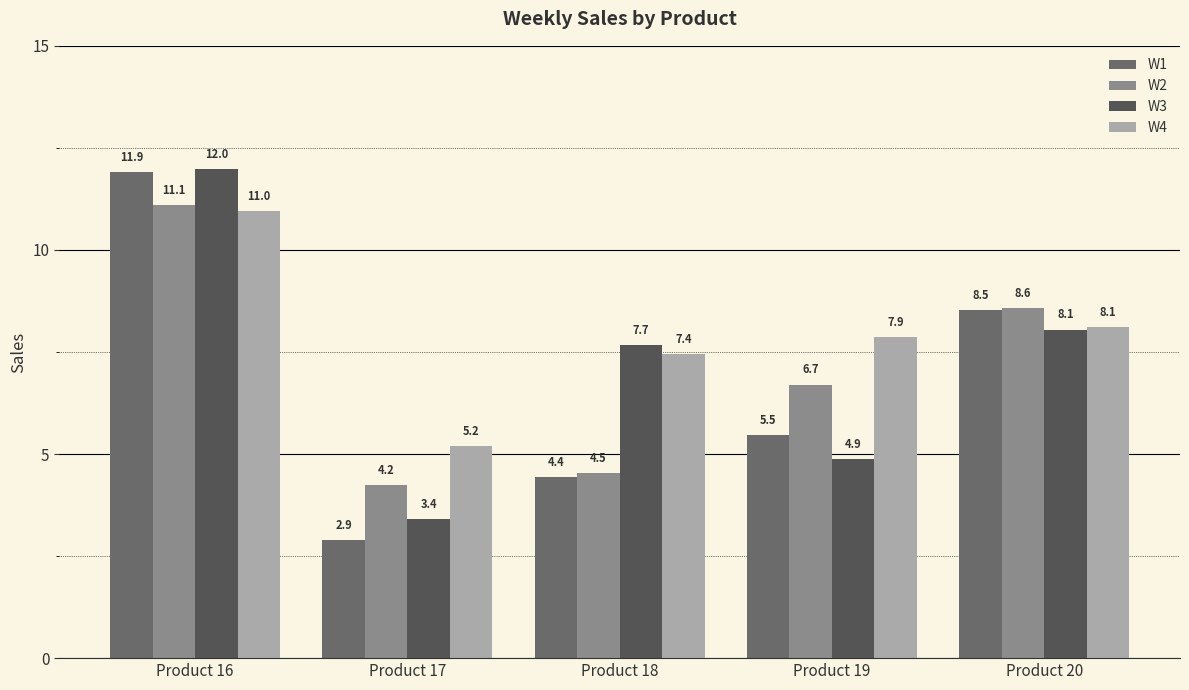

What is the value of the W3 bar at the 4th from the left?

4.9